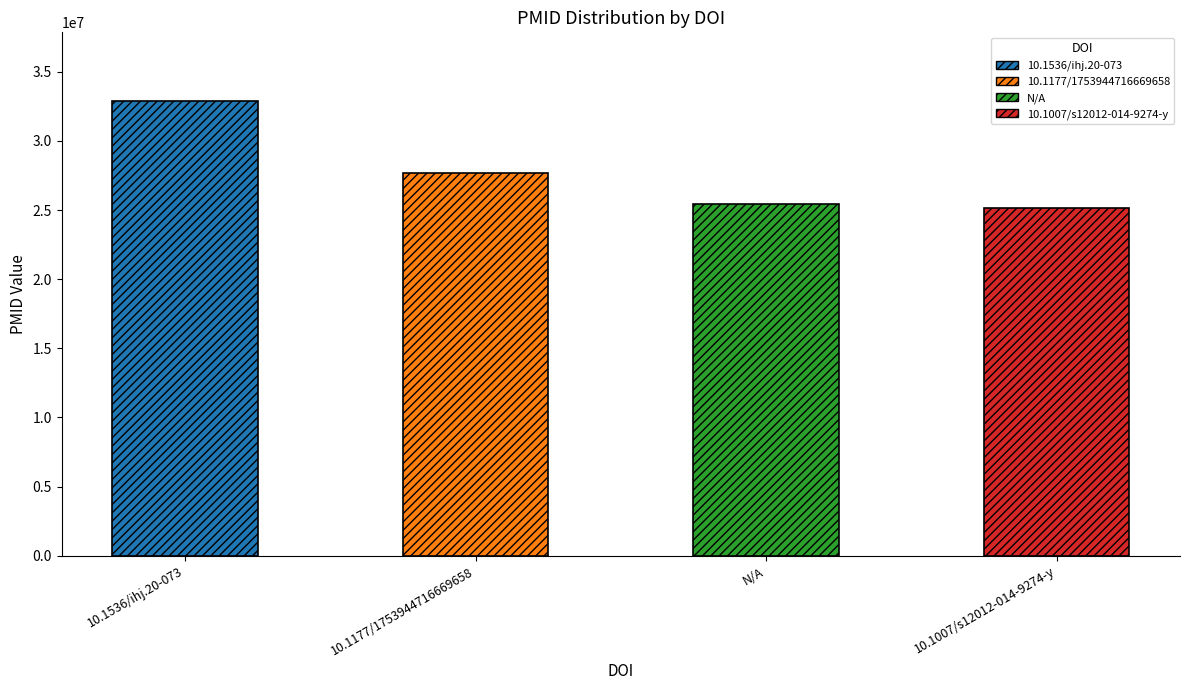

Rank the categories by value from lowest to highest.

10.1007/s12012-014-9274-y, N/A, 10.1177/1753944716669658, 10.1536/ihj.20-073